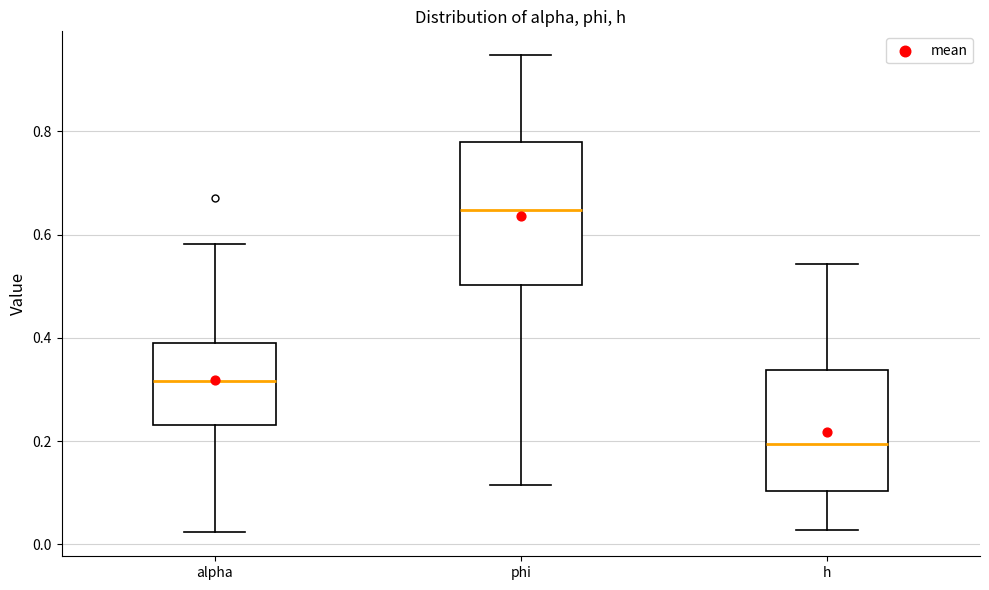

Which box's median line is the highest?

phi